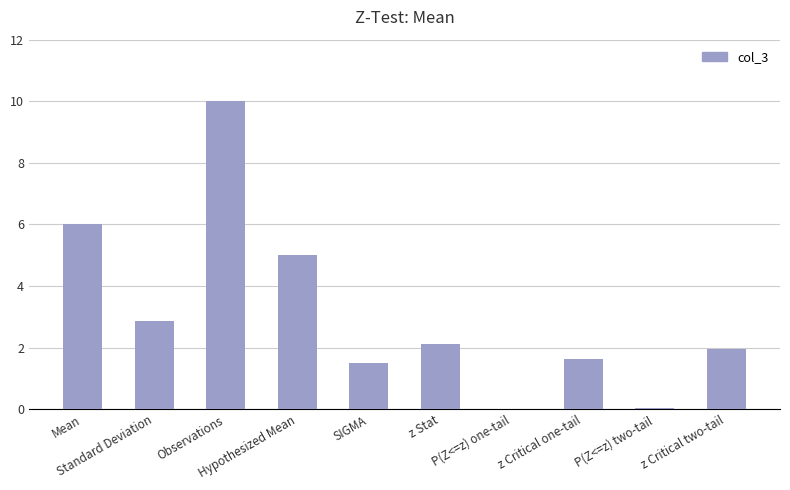

The chart shows a value of 1.9 at Standard Deviation. True or false?

False